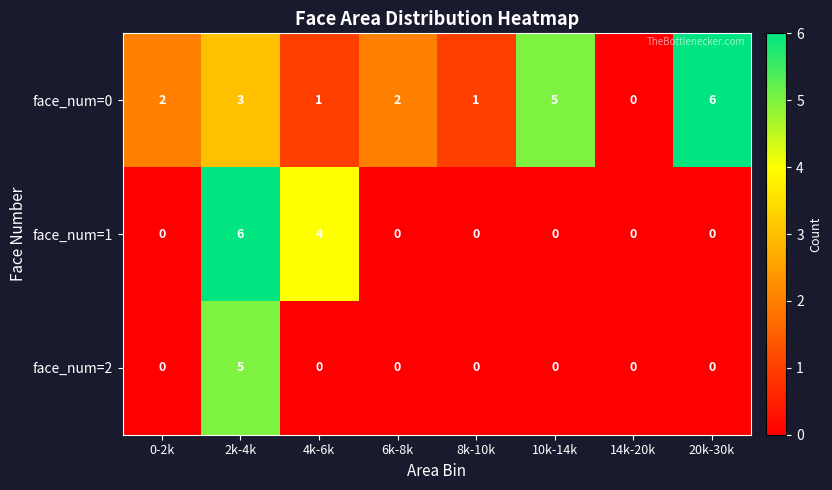

The value of face_num=1 at 6k-8k is 0. True or false?

True